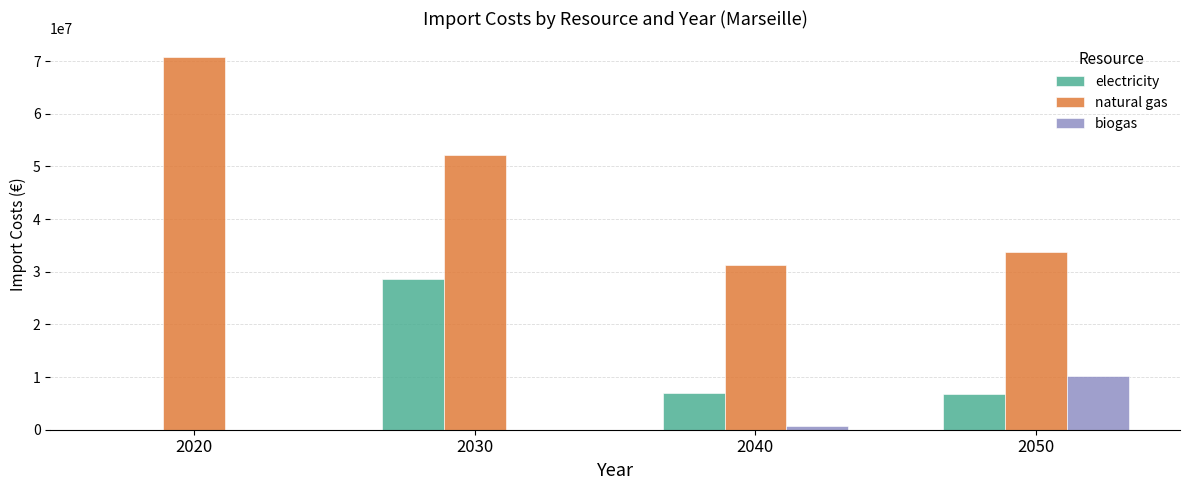

At which label is biogas closest to 5135160?

2040